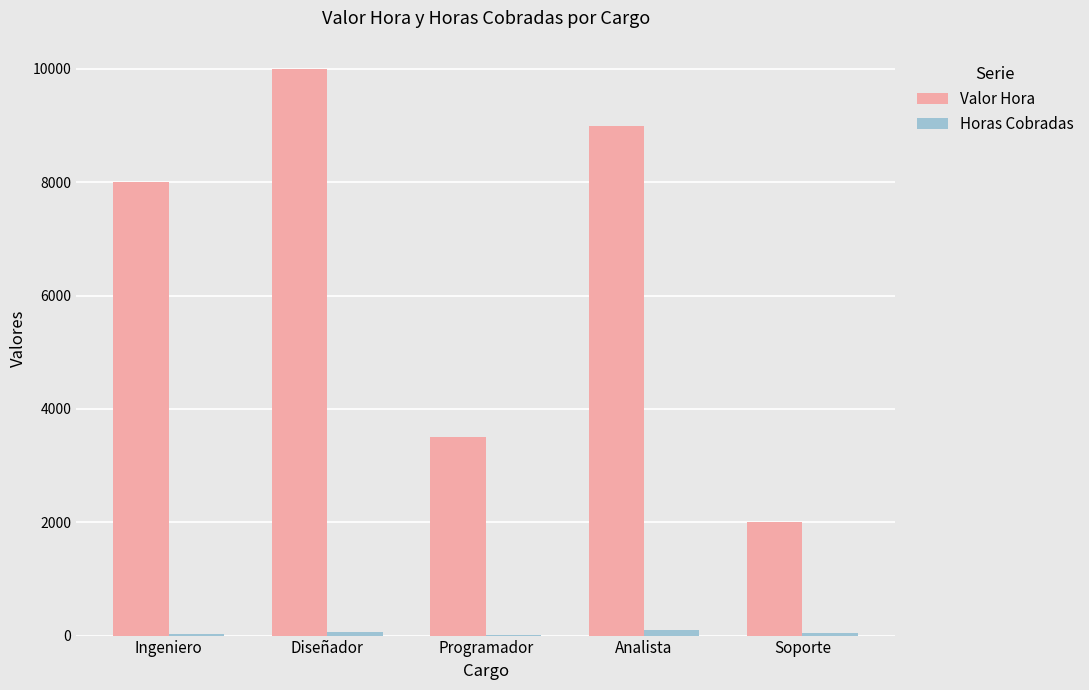

At which category does the chart reach its peak across all series?

Diseñador